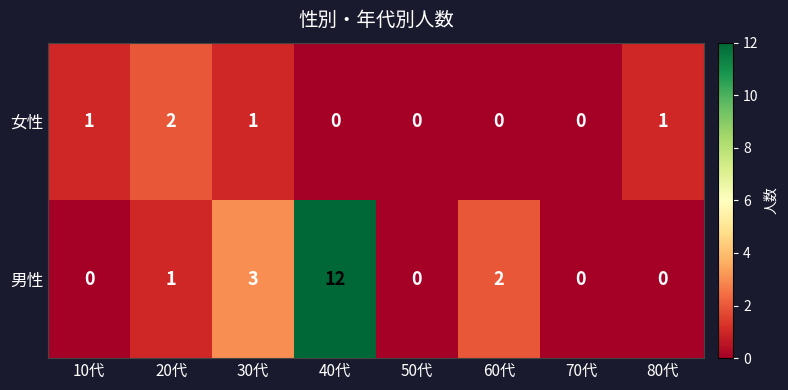

Reading right to left, extract all data points from this chart.

女性: 80代=1	70代=0	60代=0	50代=0	40代=0	30代=1	20代=2	10代=1
男性: 80代=0	70代=0	60代=2	50代=0	40代=12	30代=3	20代=1	10代=0